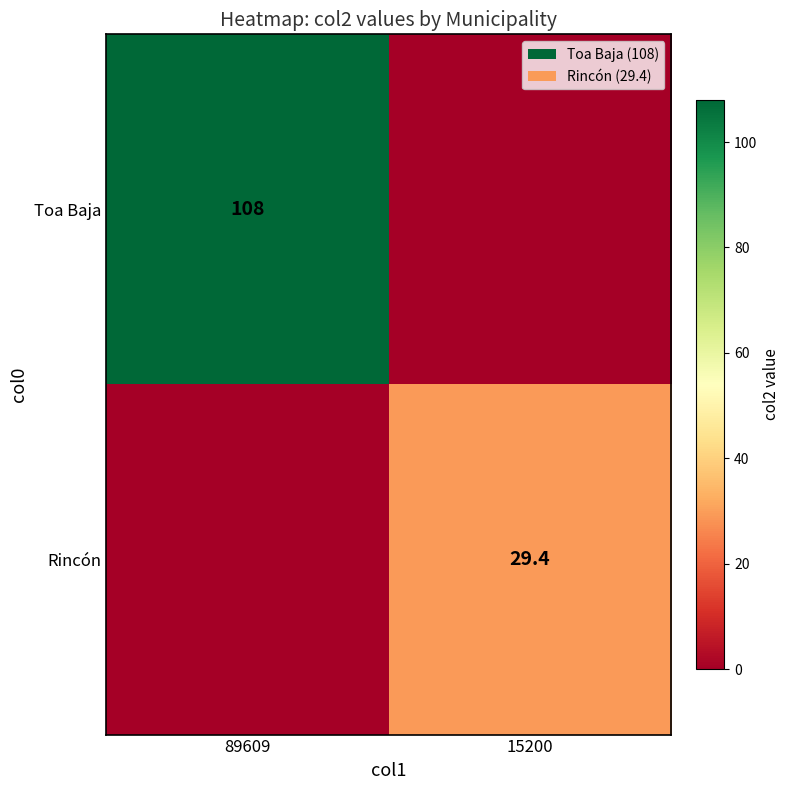

True or false: Toa Baja has a value of 108.0 at 89609.

True